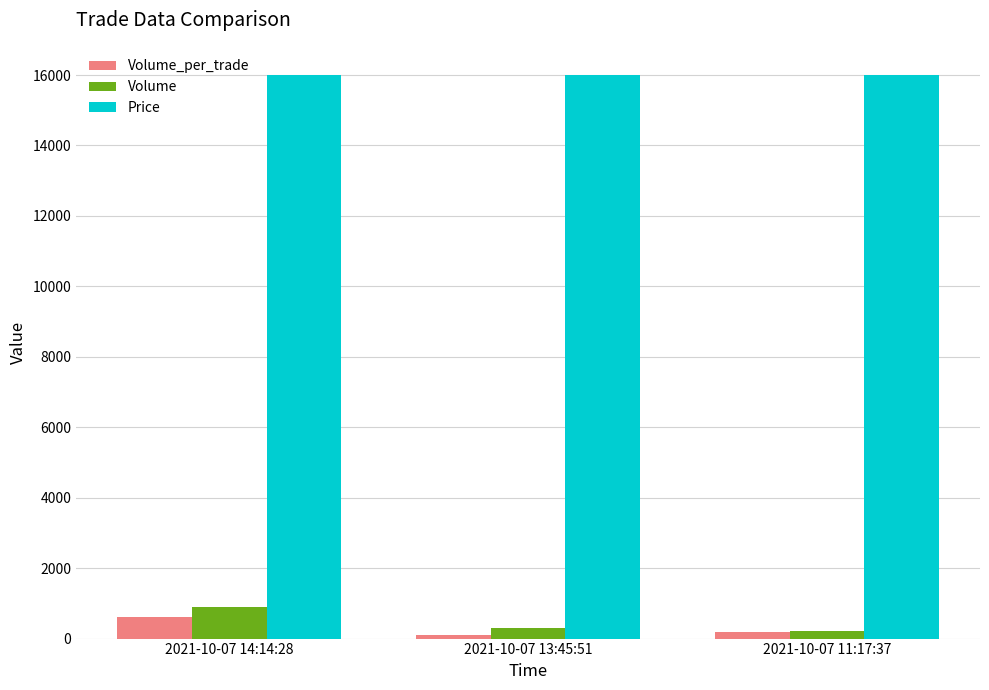

What is the label of the 1st bar from the right?

2021-10-07 11:17:37